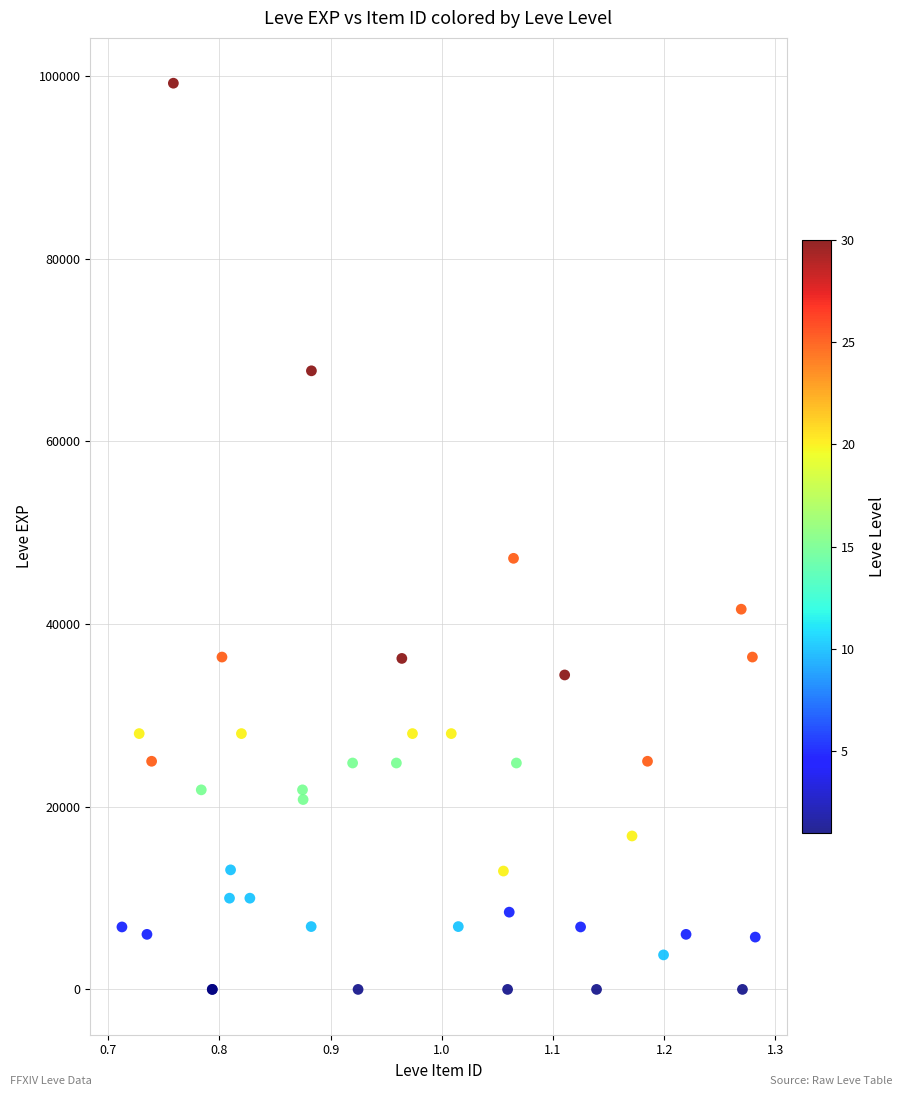

What Y value in the scatter plot is closest to 49610?

47200